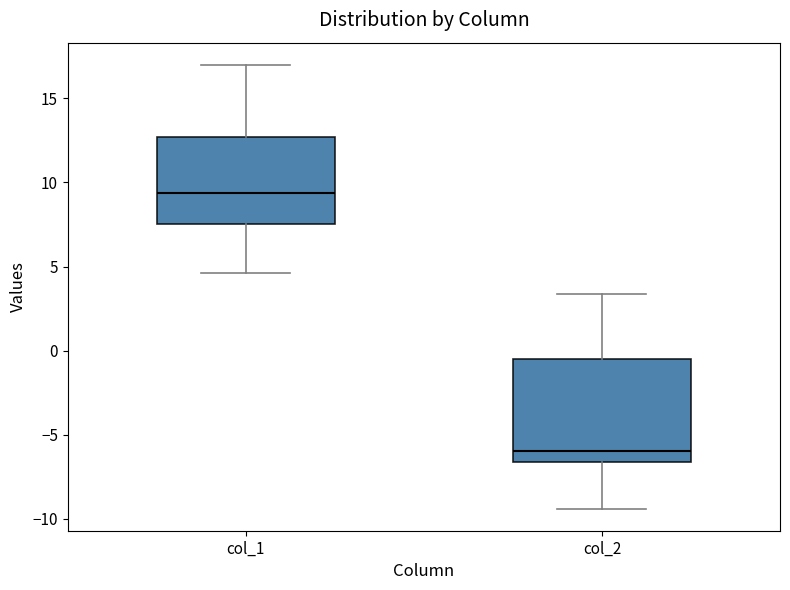

Where is the lower edge of the box for col_2 on the y-axis? The values are not printed on the chart, so give them approximately, as read against the axis.

-6.5